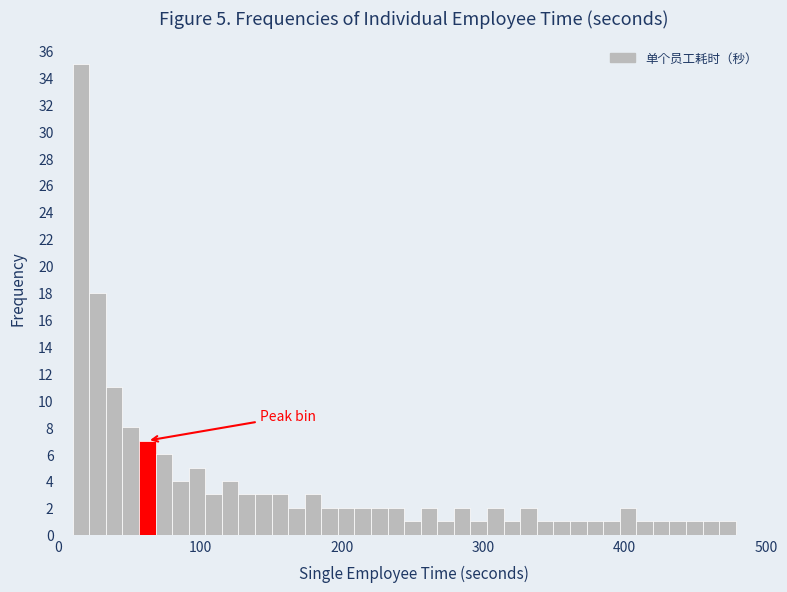

Around what value on the x-axis is the tallest bar? Give the approximate position of its centre, as read against the axis.

20